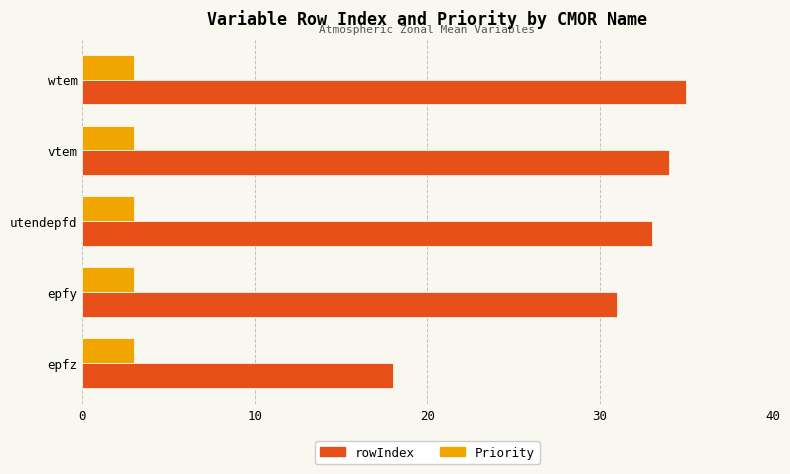

Is it true that Priority equals 3 at vtem?

True